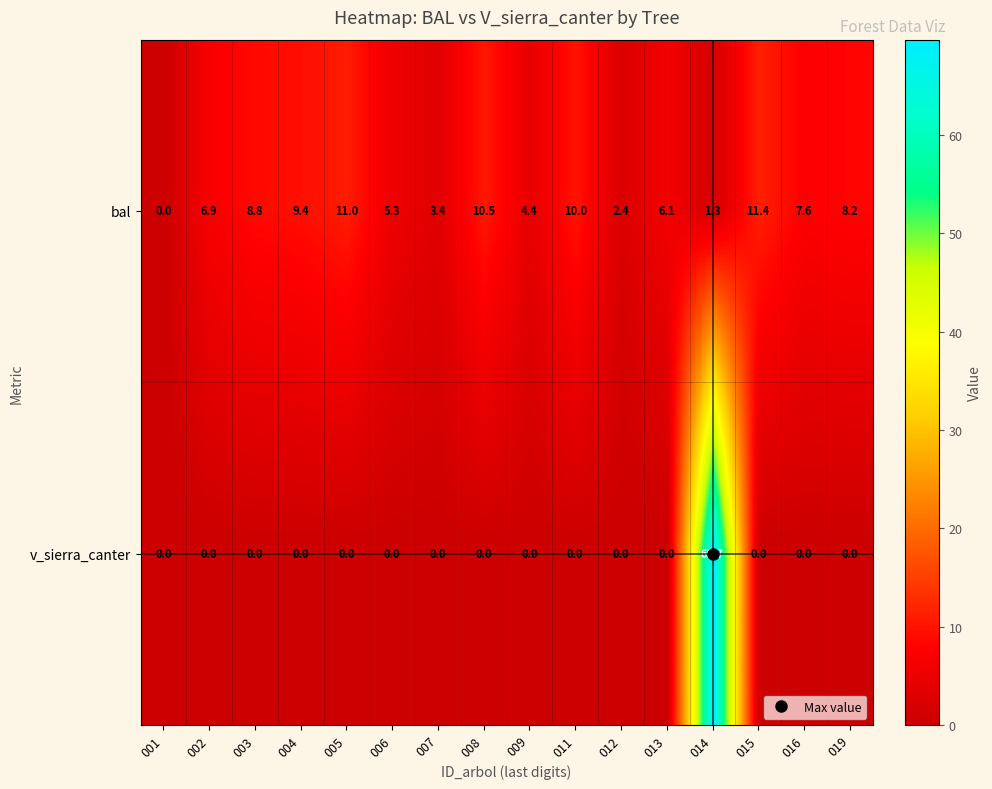

What is the sum of all bal values?

106.7